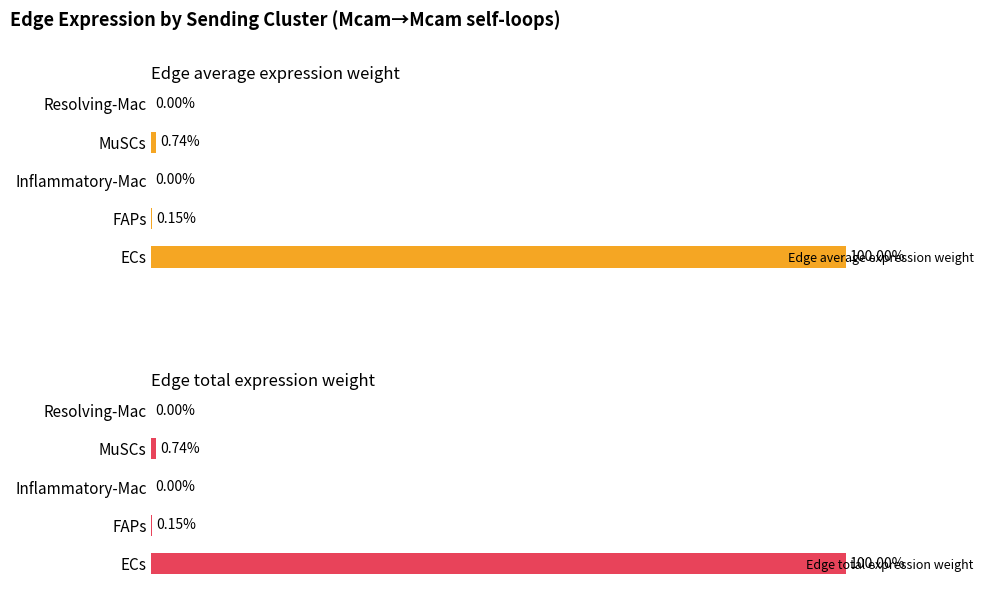

At how many categories does at least one series exceed 21?

1